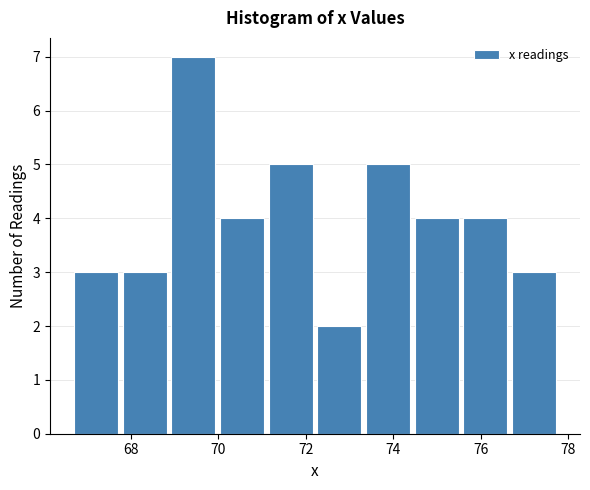

How tall is the bar that spans 73.4 to 74.4 on the x-axis? Neither the bar edges nor the heights are printed on the chart, so give them approximately, as read against the axes.

5